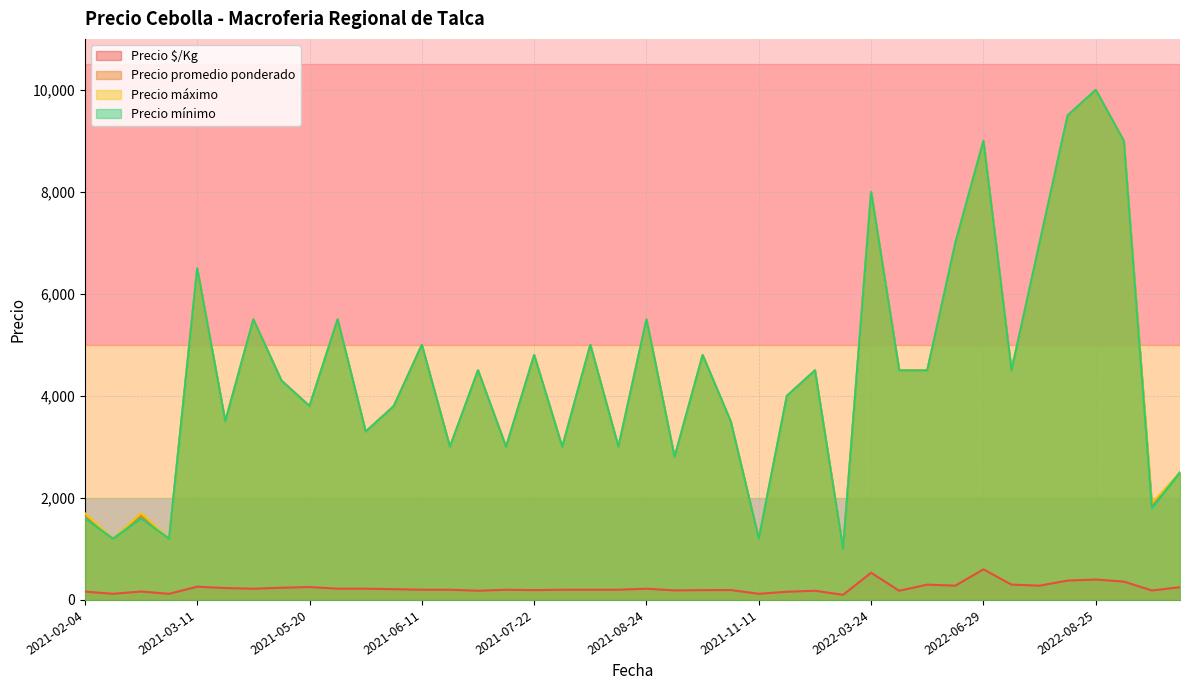

How many series are shown in this chart?

4